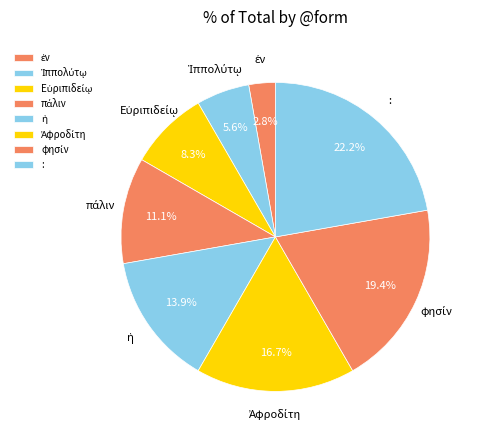

Is : the majority of the pie?

No